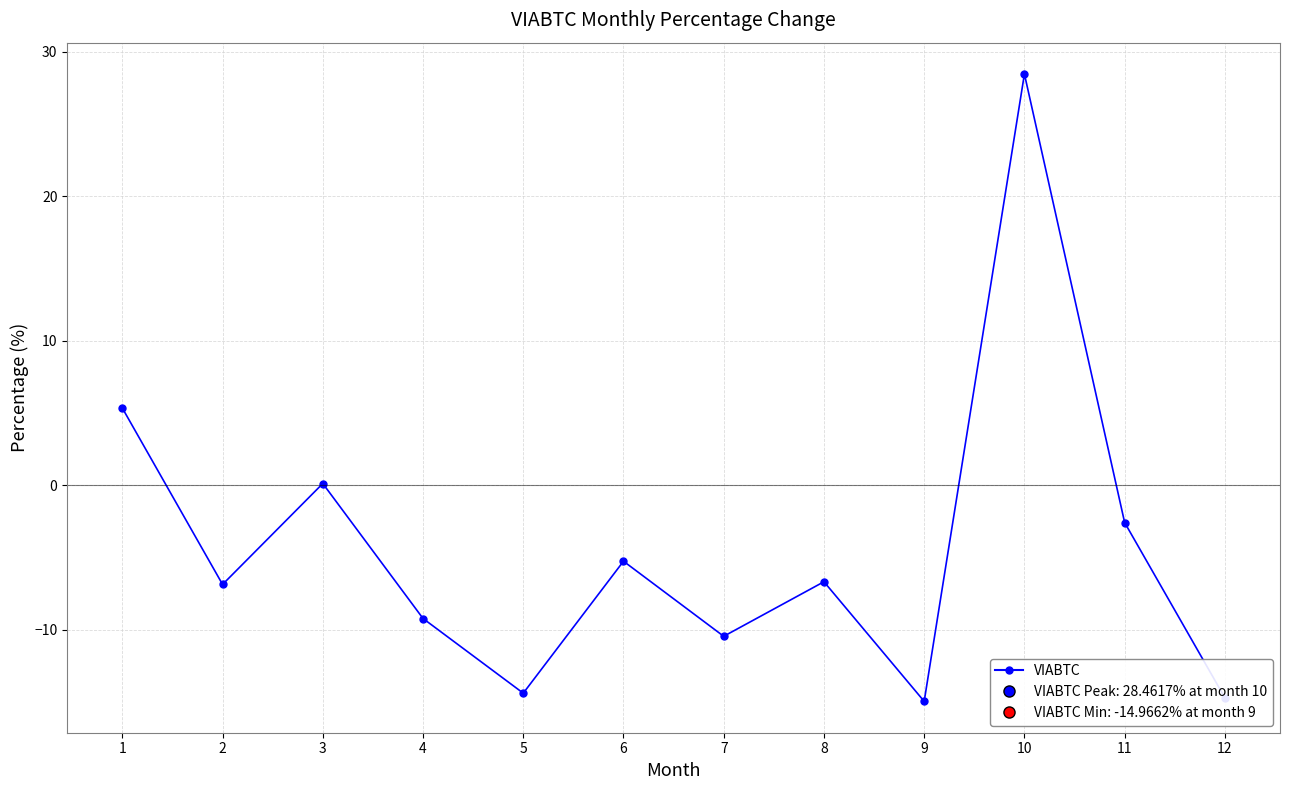

At which category does the data reach its first local valley?

2